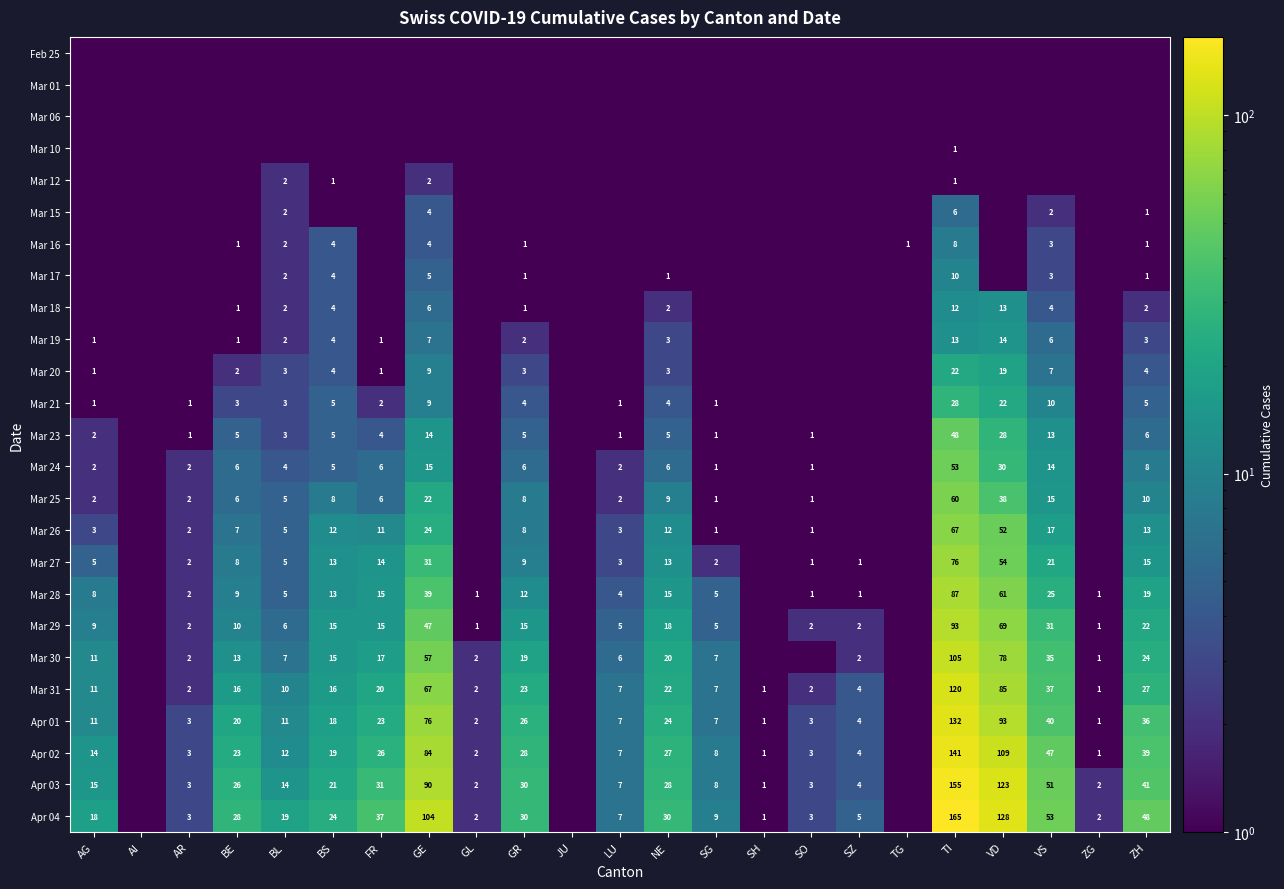

What is the difference between the Mar 30 values at BE and NE?

7.0